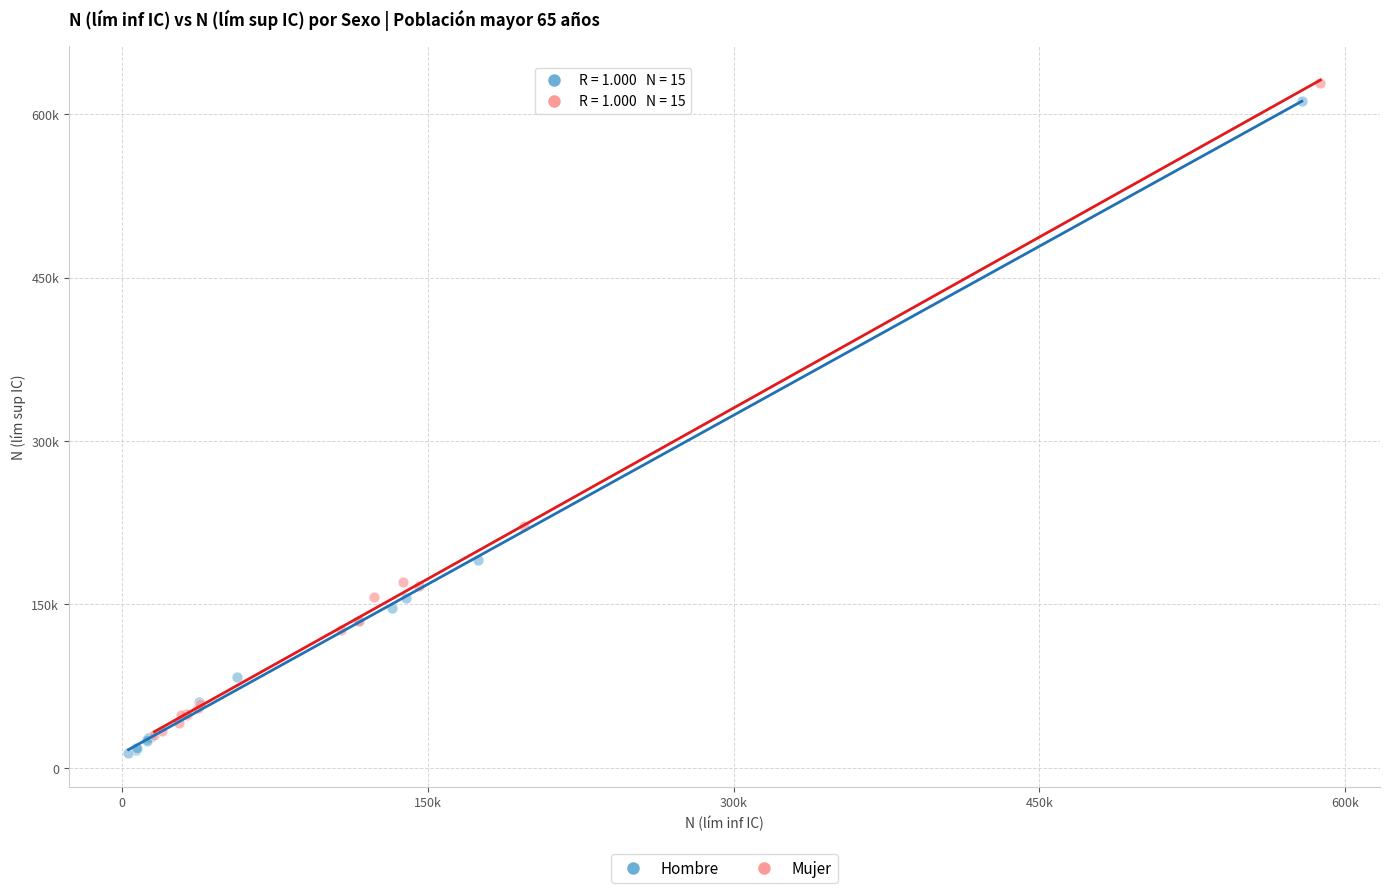

Which series has the largest Y range (max minus min)?

Hombre